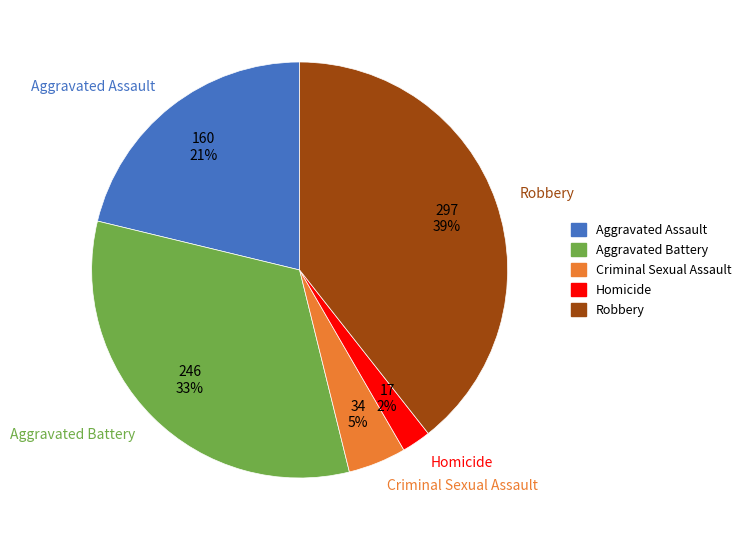

The Aggravated Assault slice represents 21% of the pie. True or false?

True